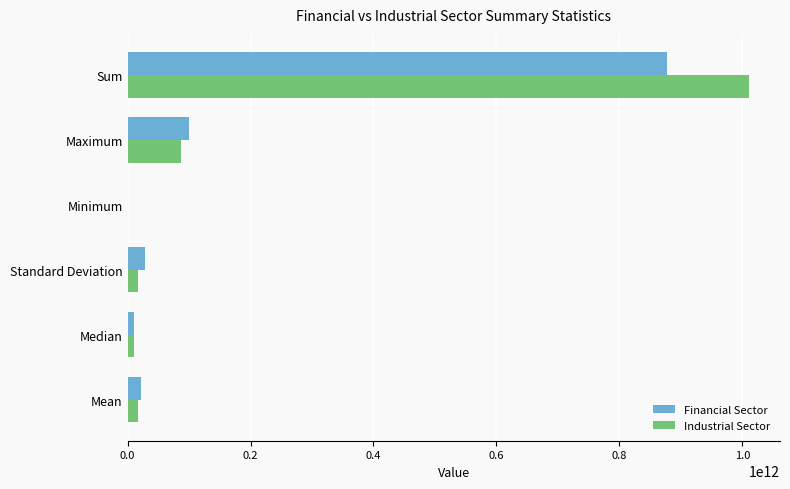

At which label is Industrial Sector closest to 506103924000?

Maximum